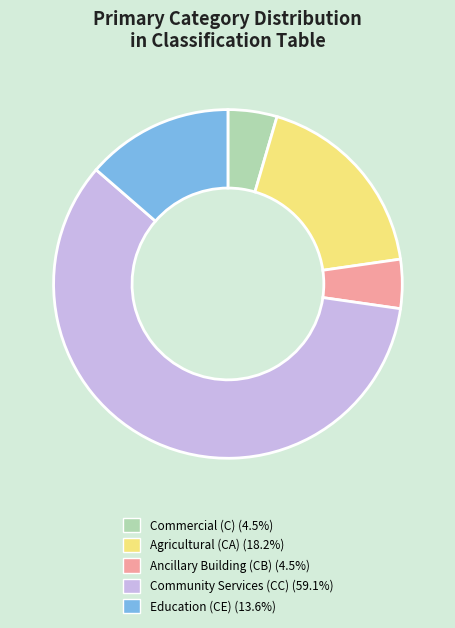

Is Community Services the majority of the pie?

Yes